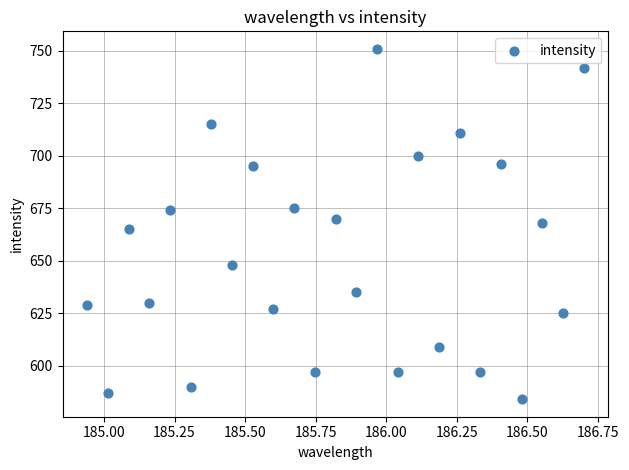

What is the range of Y values (max minus min)?

167